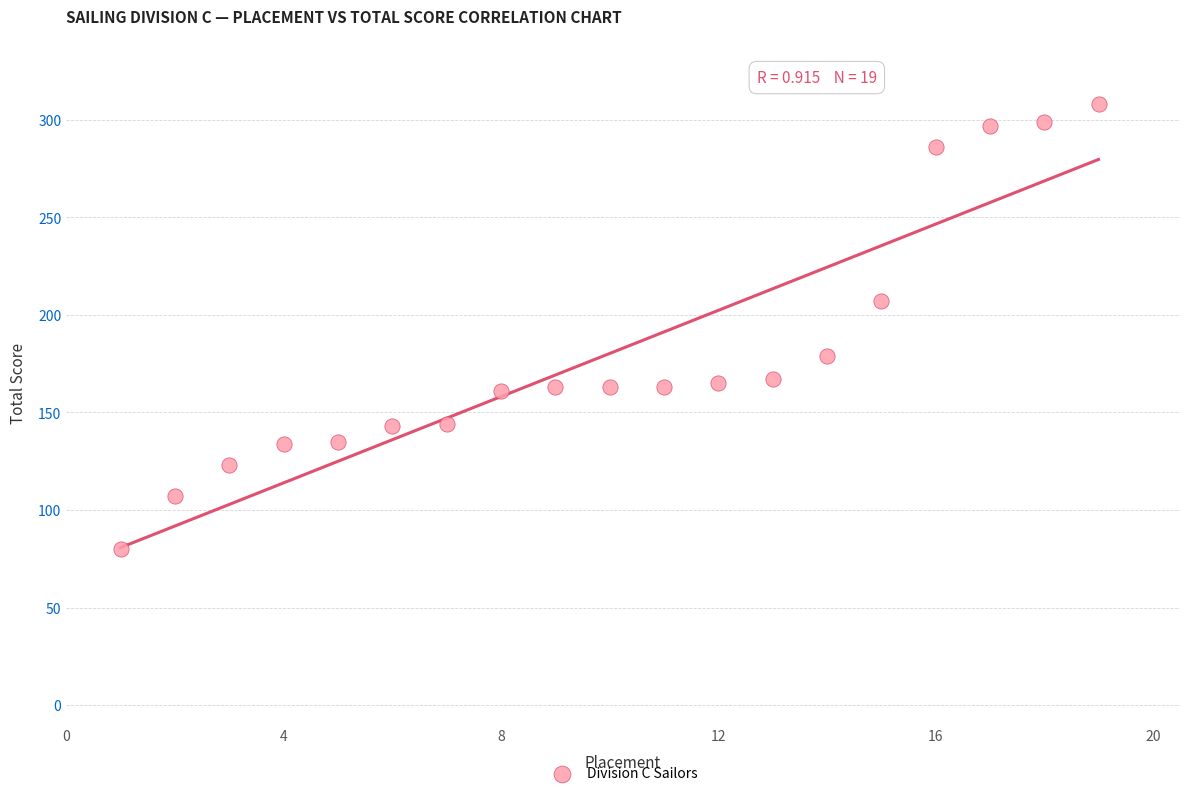

What is the range of Y values (max minus min)?

228